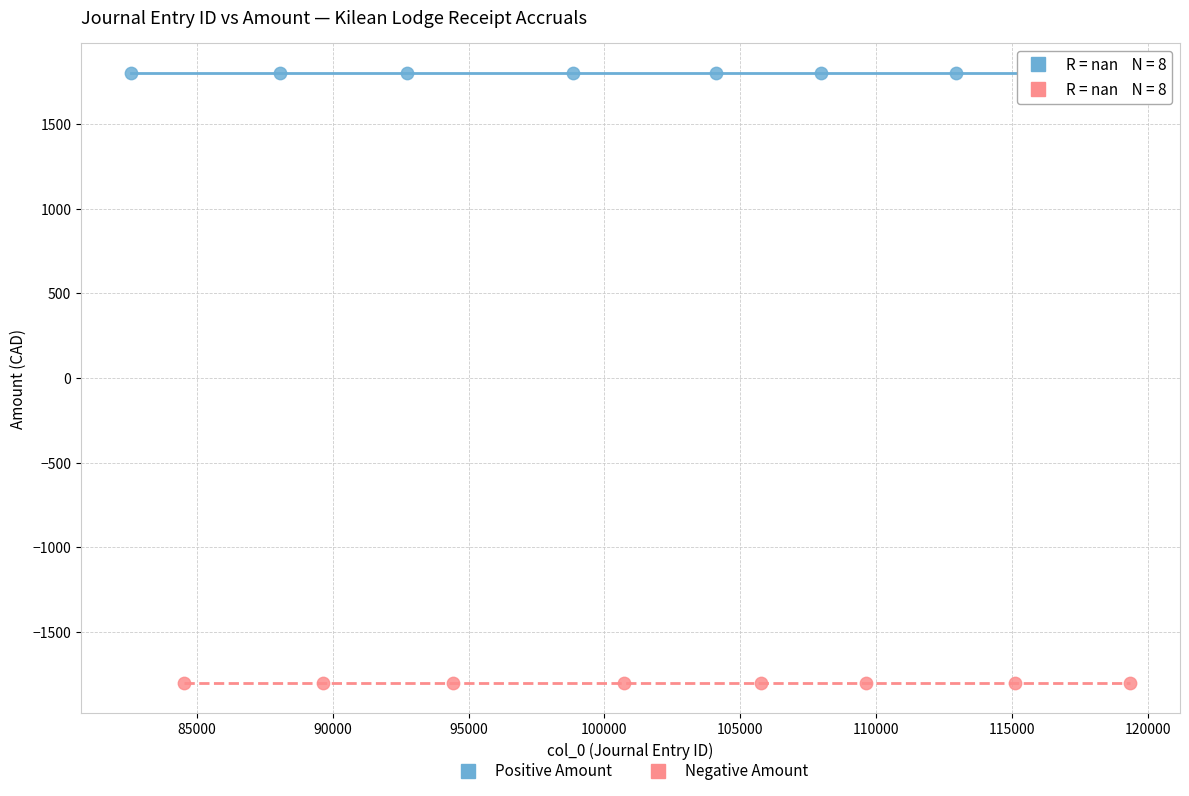

Which series contains the highest Y value?

Positive Amount